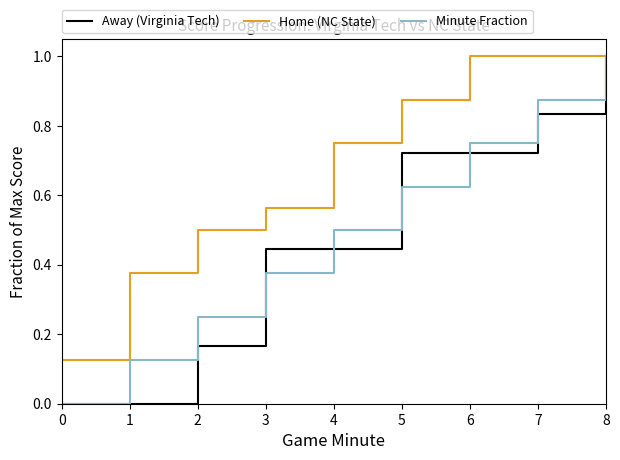

How many series are shown in this chart?

3